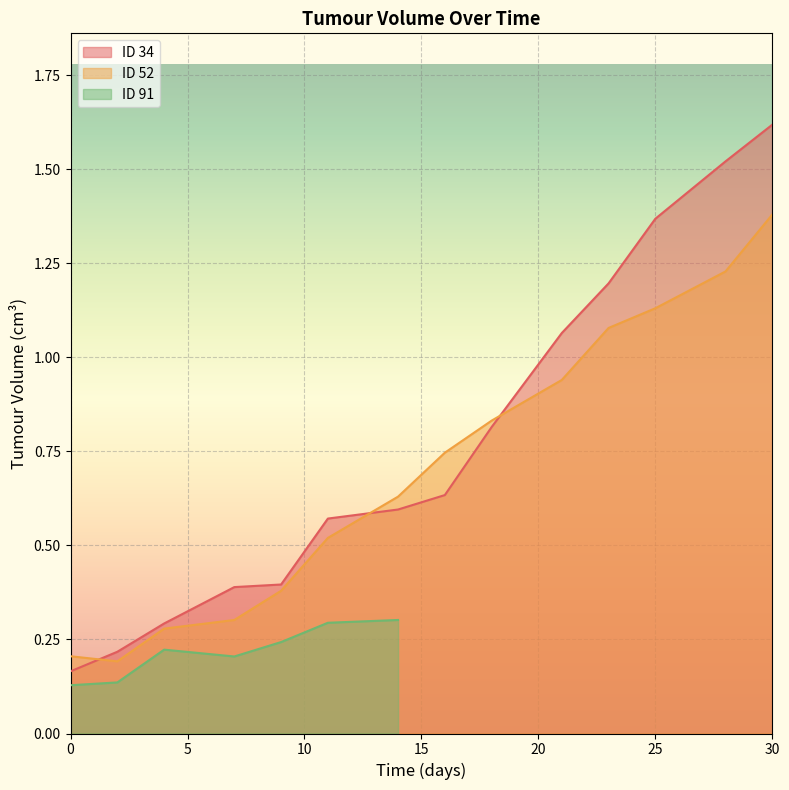

The value of ID 52 at 30 is 2.3. True or false?

False